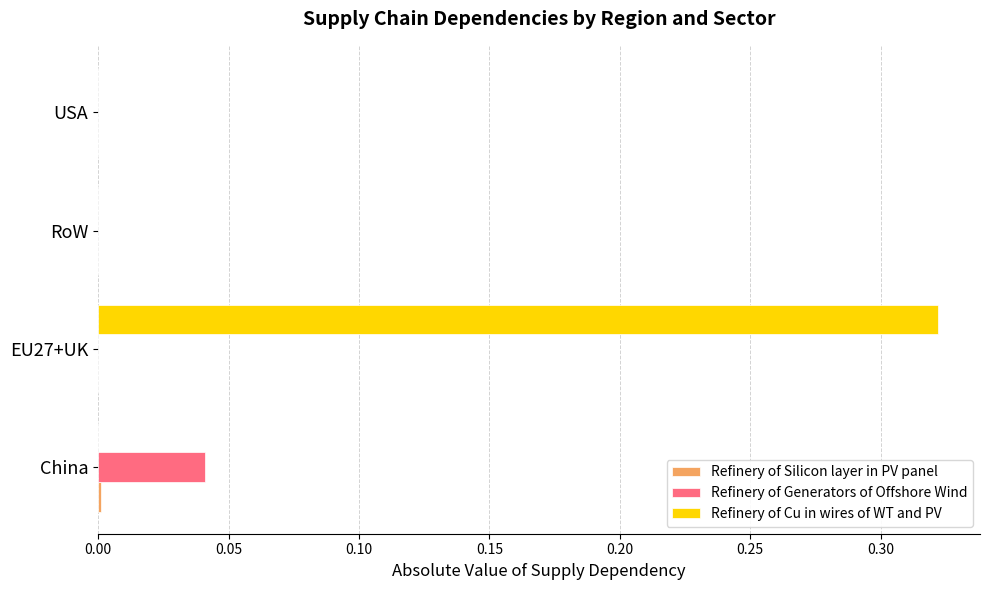

Is it true that Refinery of Generators of Offshore Wind equals 0.0 at EU27+UK?

True